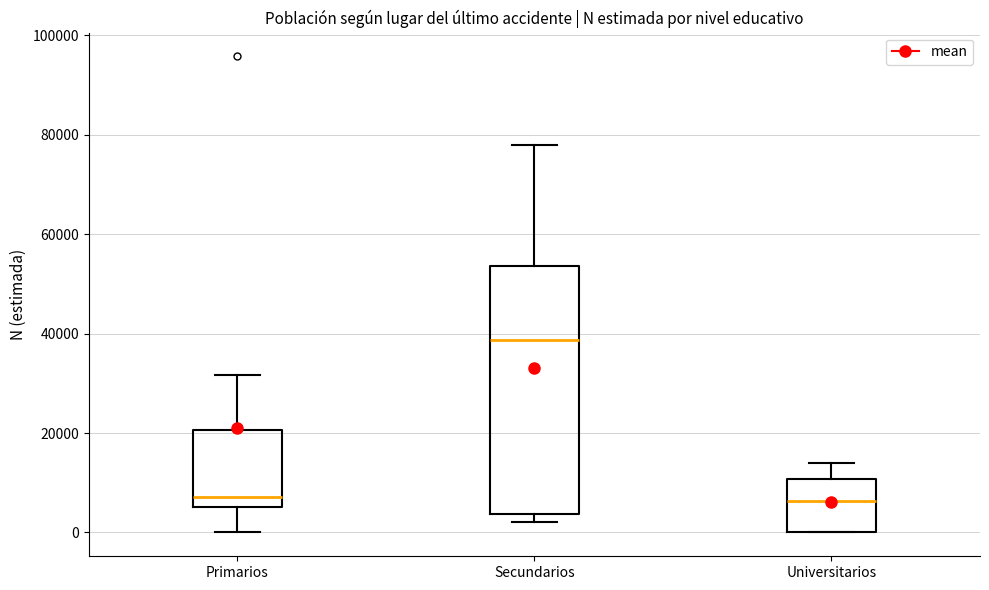

Reading left to right, read every box against the y-axis: the position of its median line, the range the box covers, and the ends of its whiskers. The values are not printed on the chart, so give them approximately, as read against the axis.

Primarios: median 8000, box 6000 to 20000, whiskers 0 to 32000
Secundarios: median 38000, box 4000 to 54000, whiskers 2000 to 78000
Universitarios: median 6000, box 0 to 10000, whiskers 0 to 14000